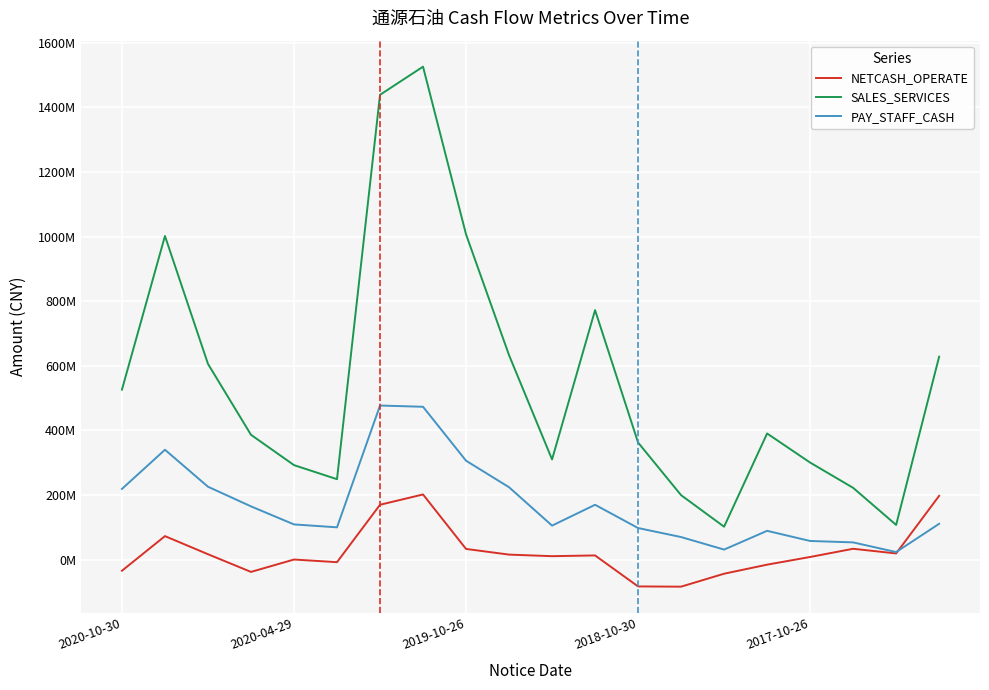

At which category does the chart reach its peak across all series?

7